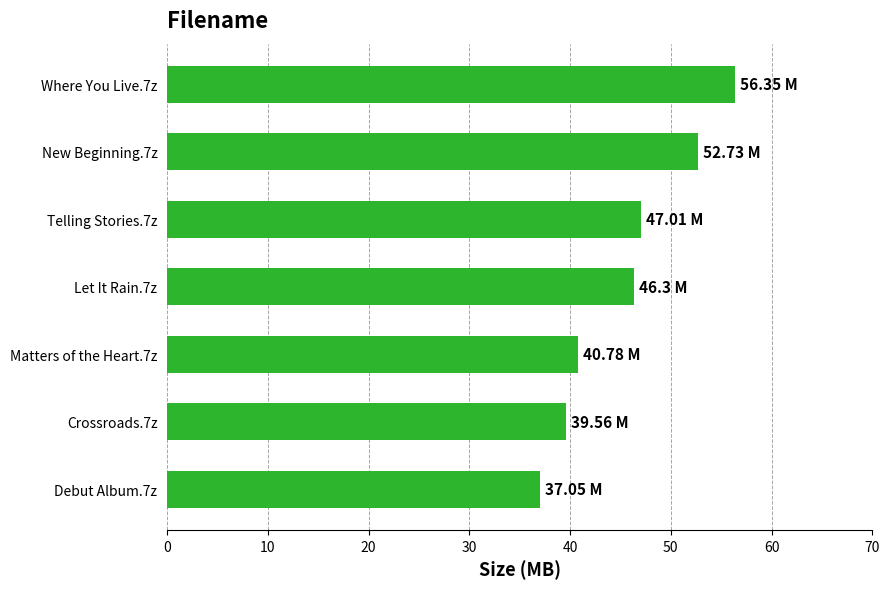

Approximately how many times larger is the value at Crossroads.7z compared to Where You Live.7z?

0.7